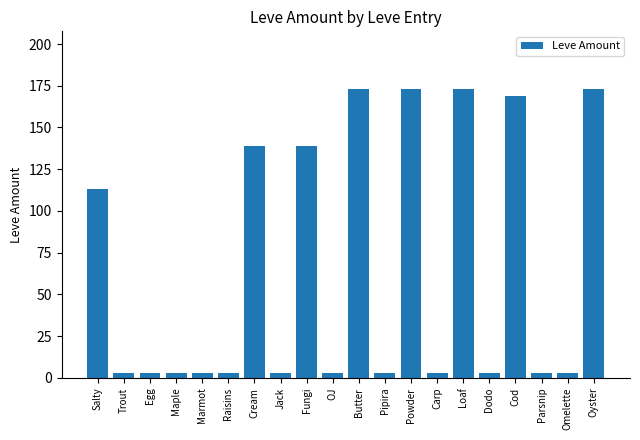

What is the smallest value displayed?

3